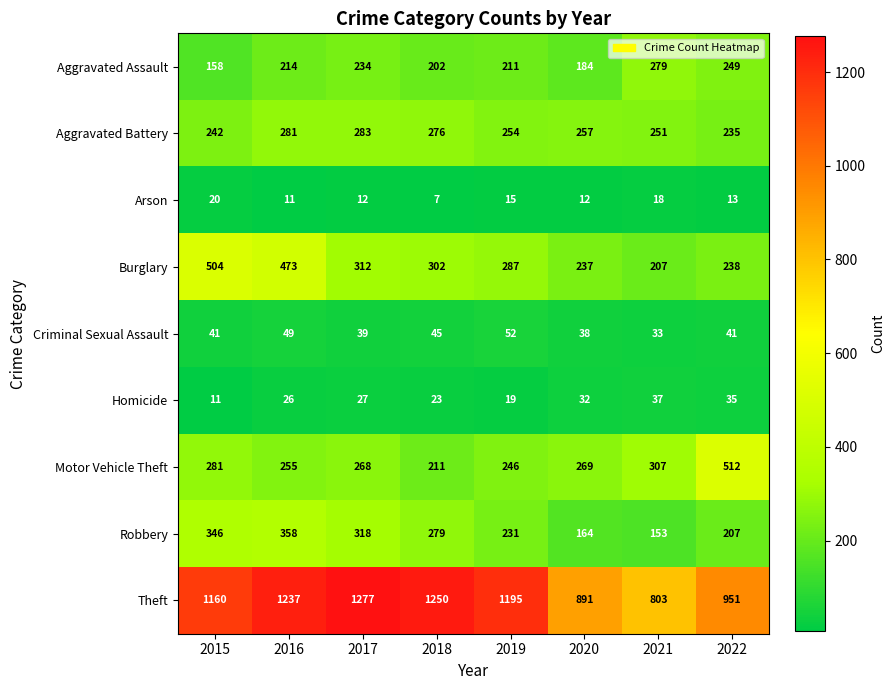

Rank the series at 2021 from highest to lowest value.

Theft, Motor Vehicle Theft, Aggravated Assault, Aggravated Battery, Burglary, Robbery, Homicide, Criminal Sexual Assault, Arson